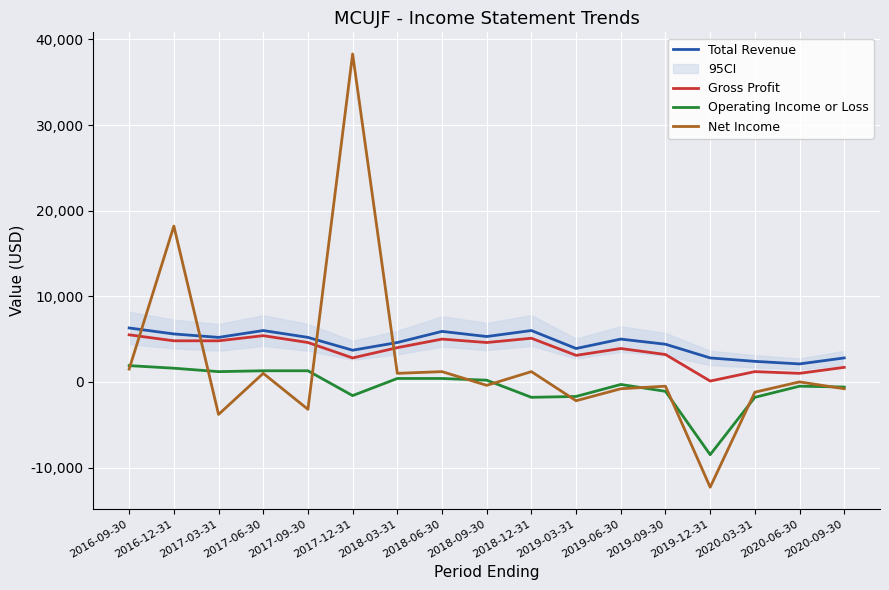

At how many categories does at least one series exceed 22361?

1